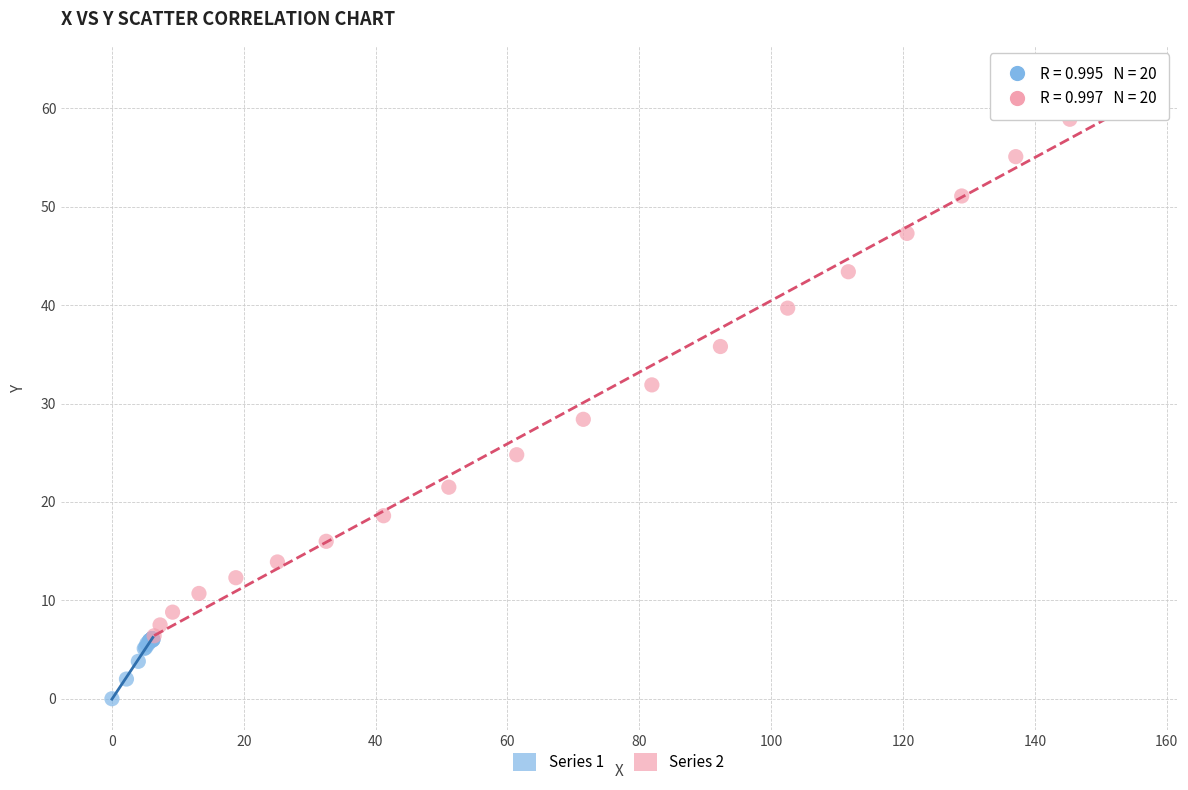

Which series contains the lowest Y value?

Series 1